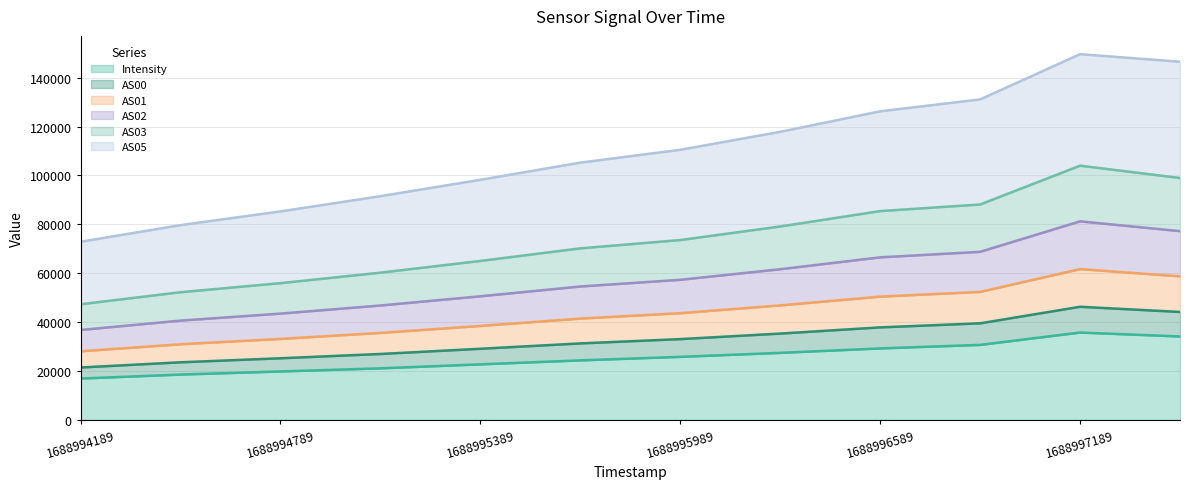

What is the difference between the highest and lowest values at 1688996589?

97027.0